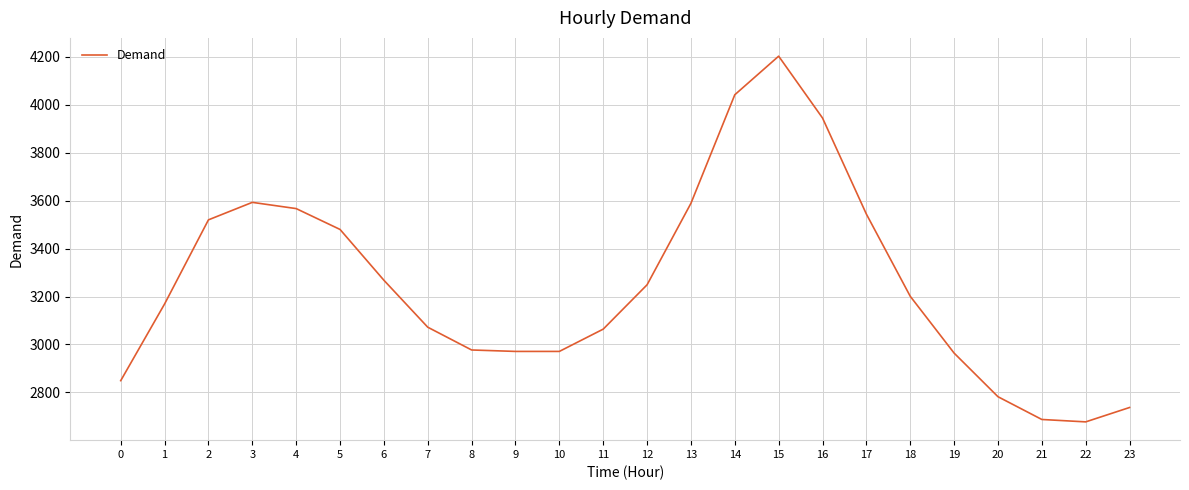

The value at 0 is 2849. True or false?

True